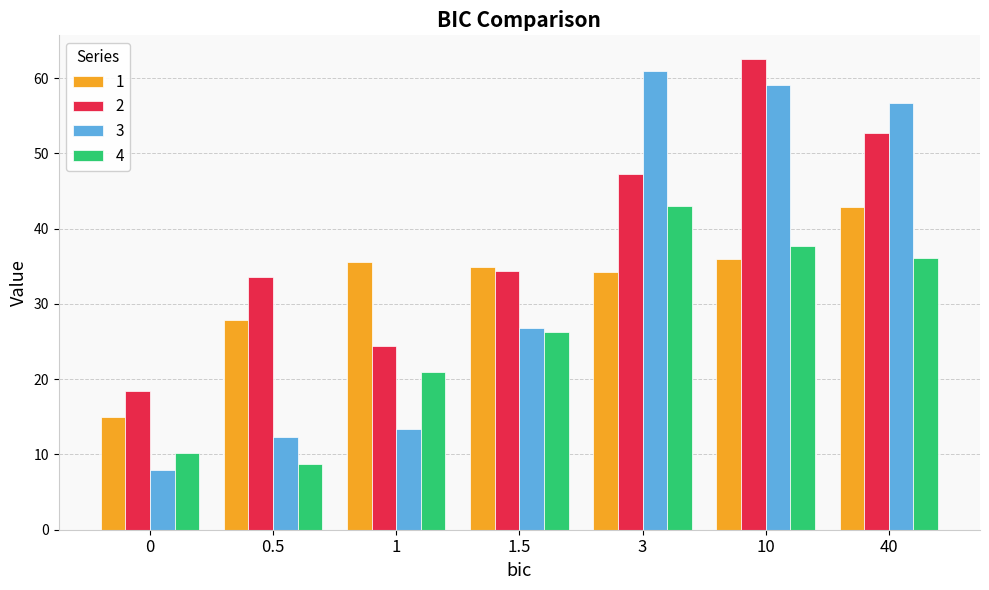

True or false: 3 has a value of 12.4 at 0.5.

True